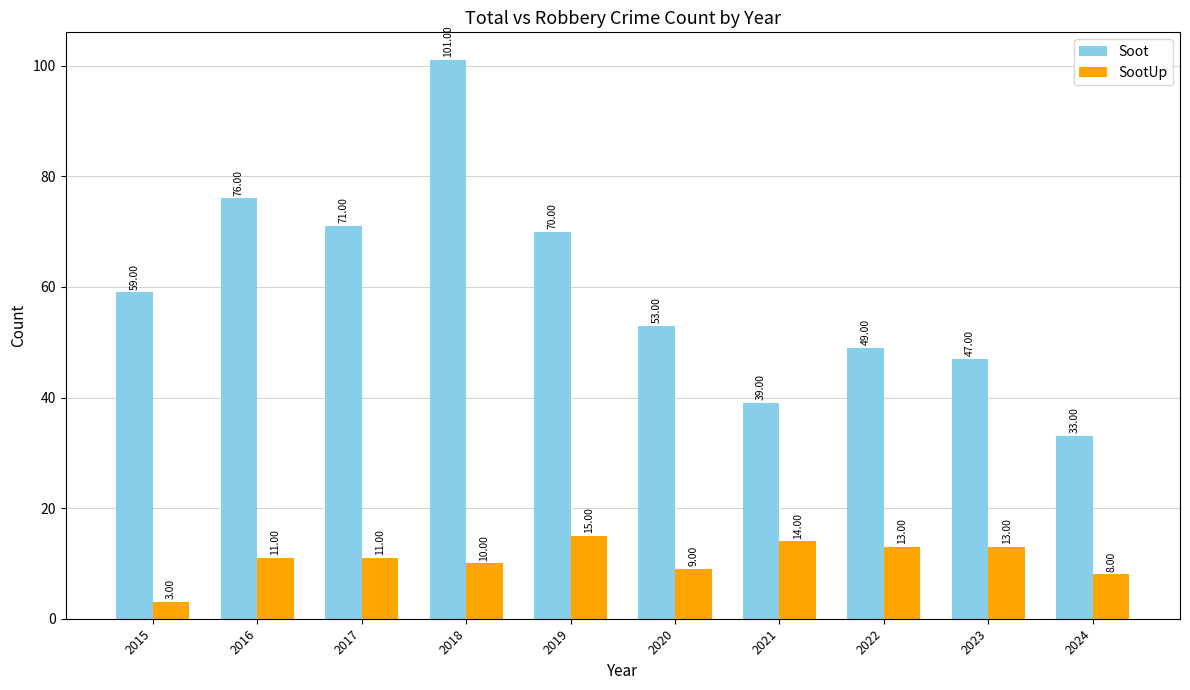

Rank the categories by Soot value from lowest to highest.

2024, 2021, 2023, 2022, 2020, 2015, 2019, 2017, 2016, 2018